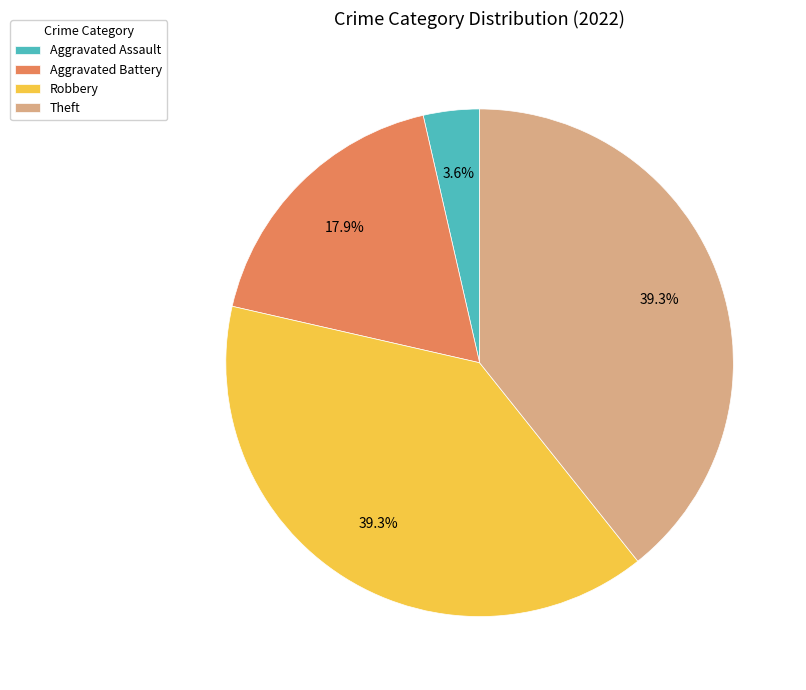

How many segments does this pie chart have?

4